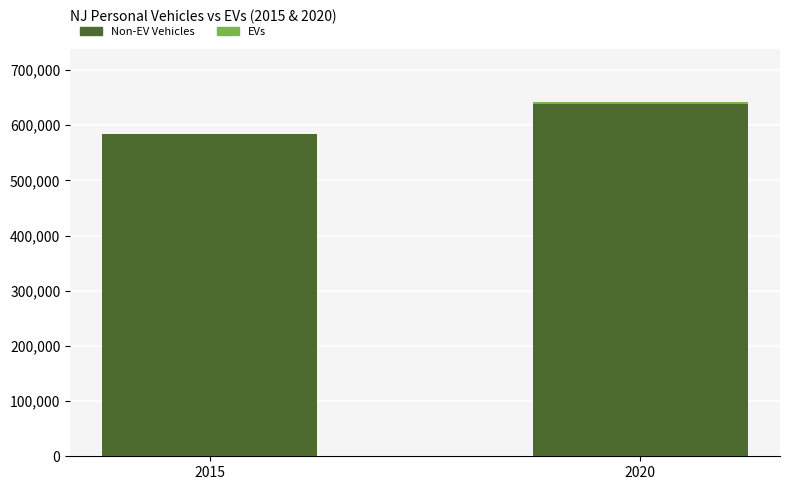

What is the sum of all Non-EV Vehicles values?

1221982